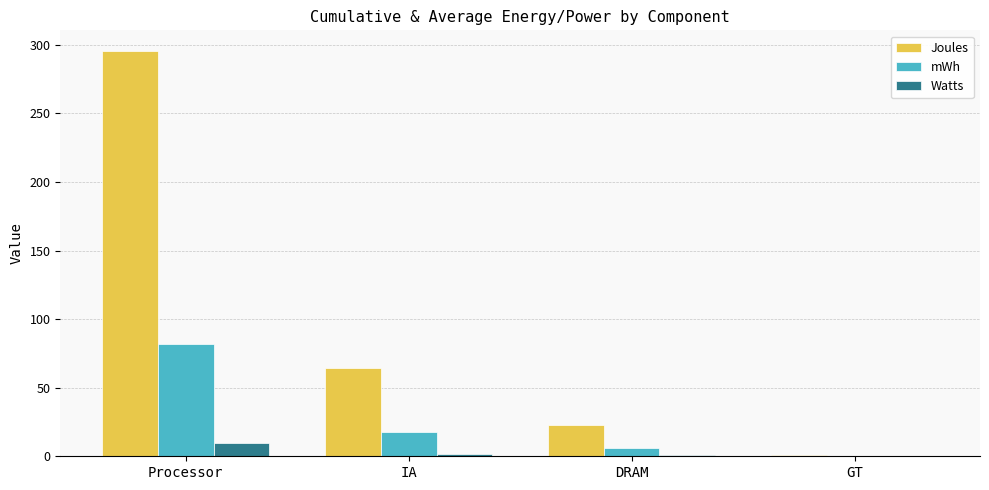

Is the value of Watts at Processor greater than the value of Joules at Processor?

No